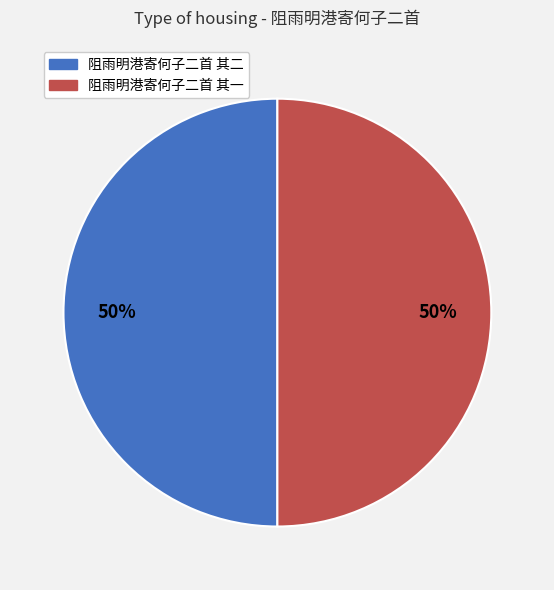

To the nearest percent, what percentage of the pie is 阻雨明港寄何子二首 其一?

50%